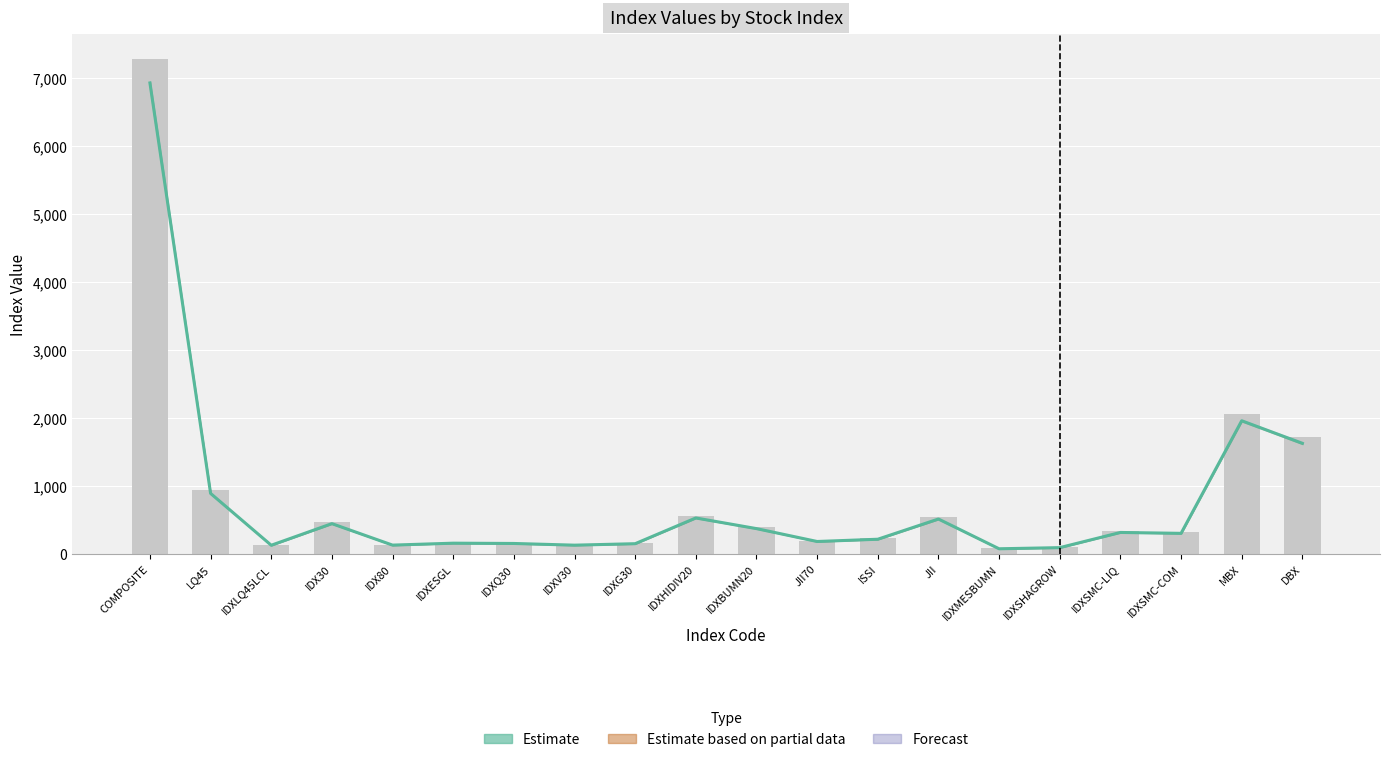

What is the ratio of the value at JII to the value at IDXSHAGROW?

5.8